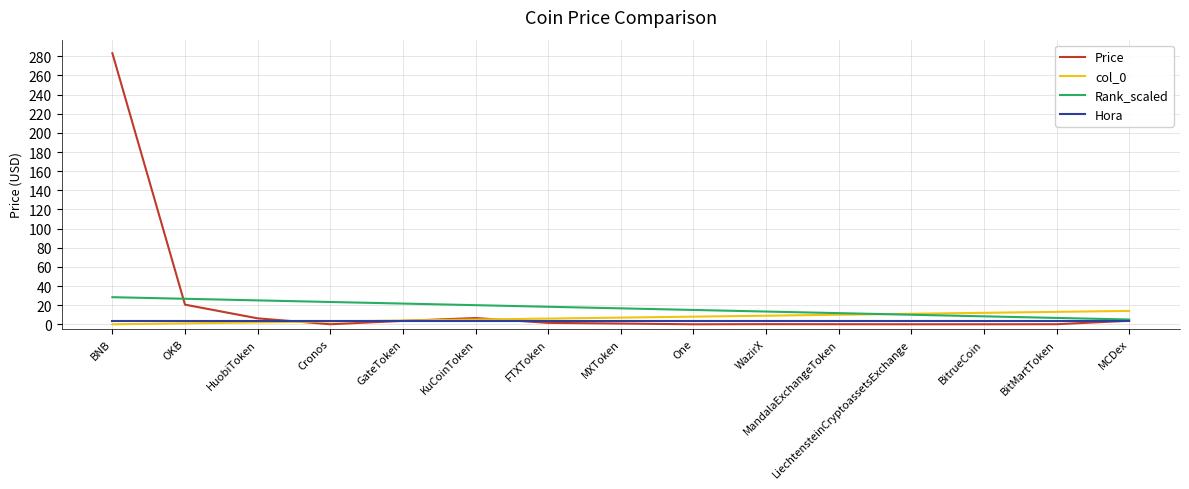

Which series has the largest range (max minus min)?

Price